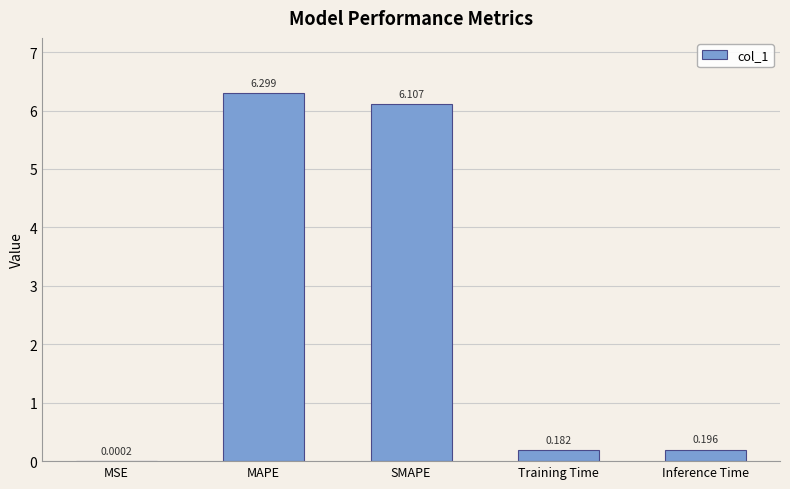

Between MAPE and Training Time, which is larger?

MAPE